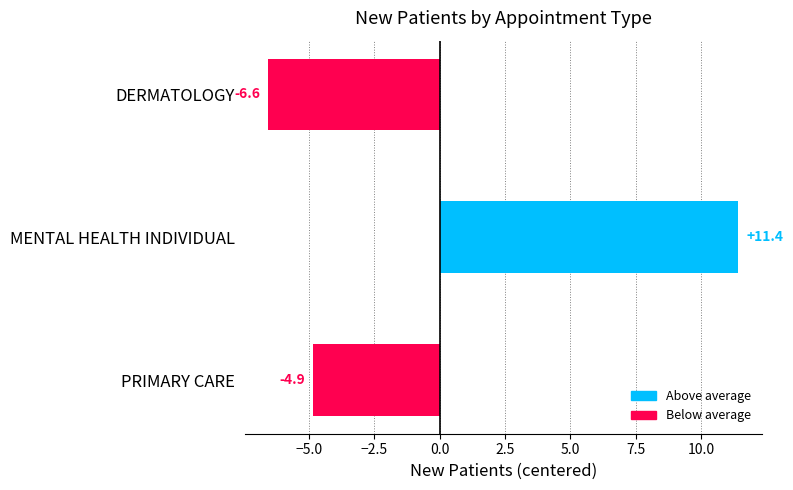

Rank the categories by value from highest to lowest.

MENTAL HEALTH INDIVIDUAL, PRIMARY CARE, DERMATOLOGY